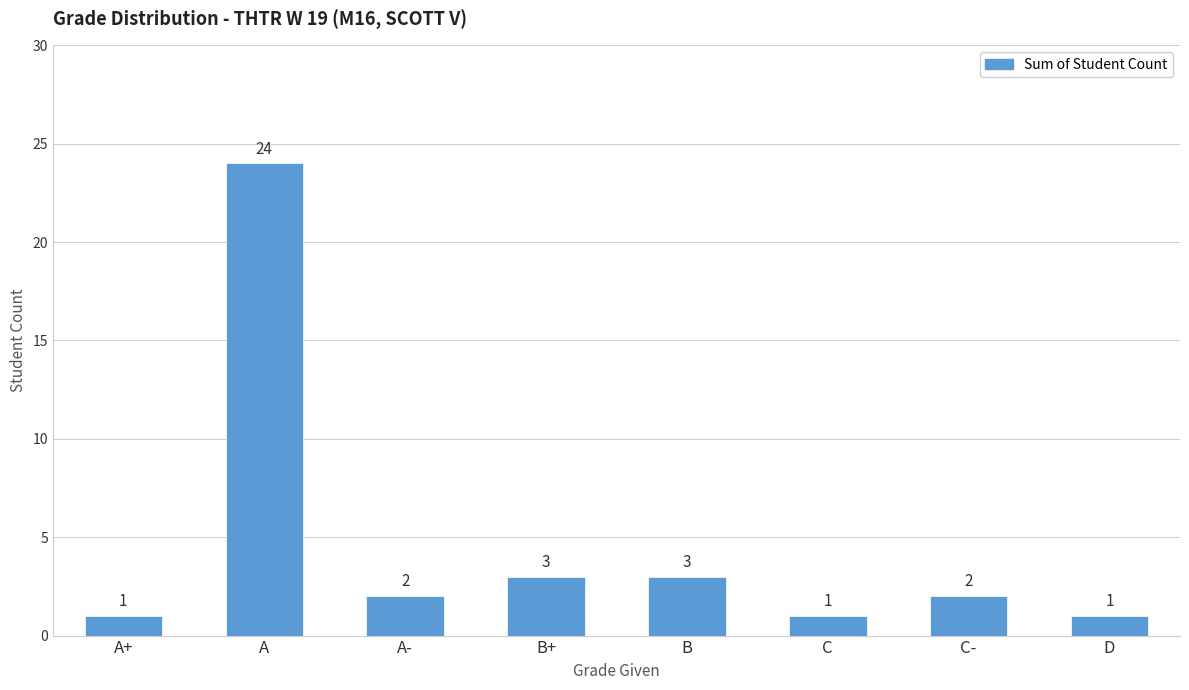

True or false: the data shows 0 at A+.

False